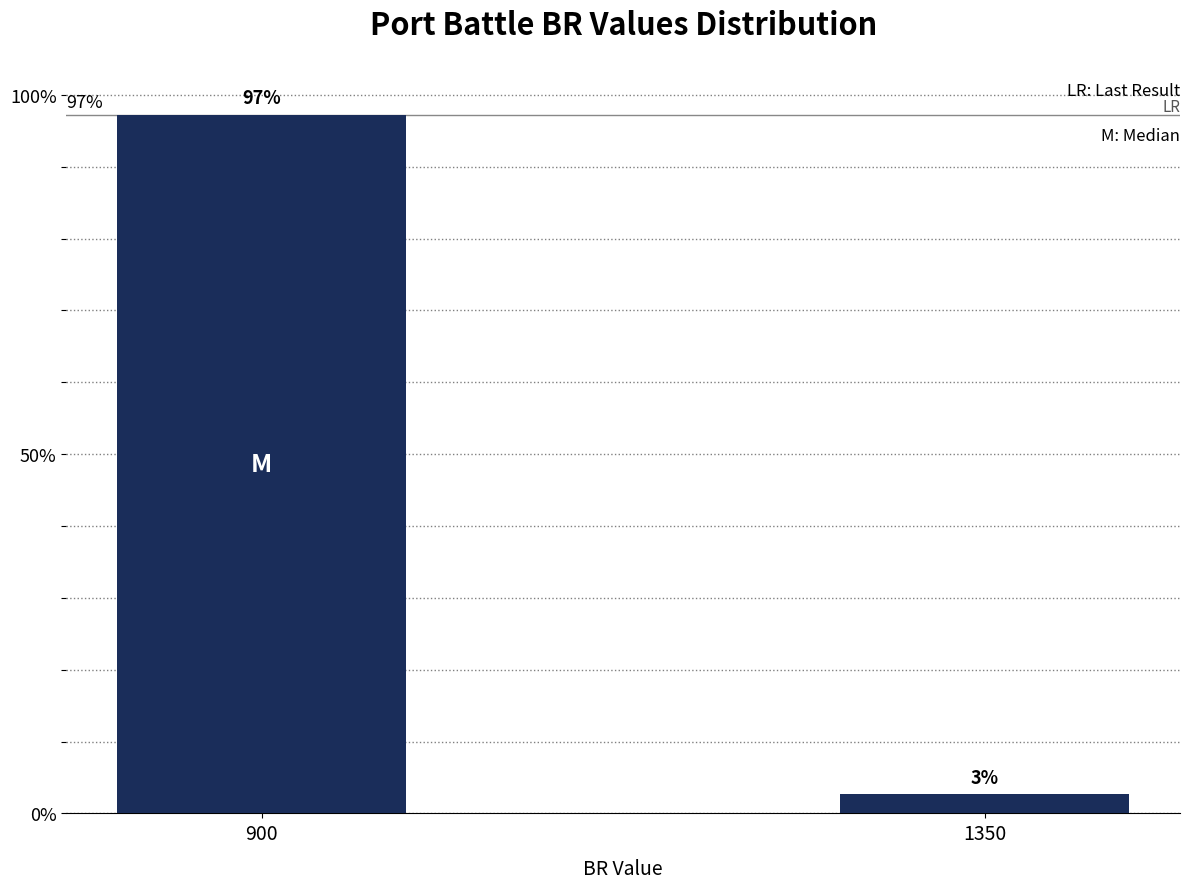

What is the maximum value shown in the chart?

97.3